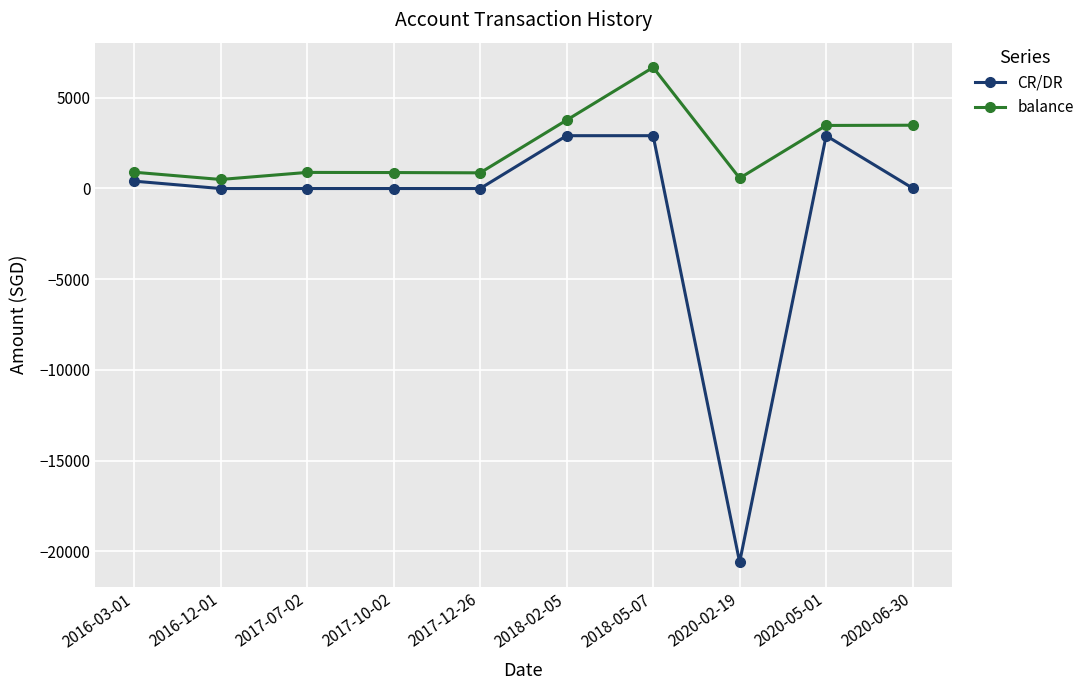

At 2020-02-19, list the series in order from smallest to largest.

CR/DR, balance